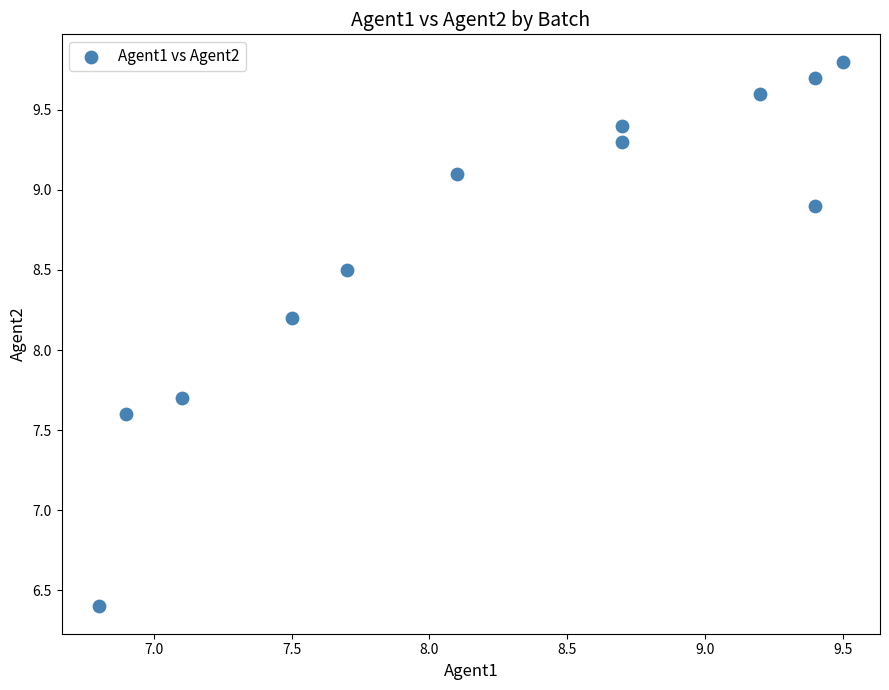

What is the average Y value?

8.7